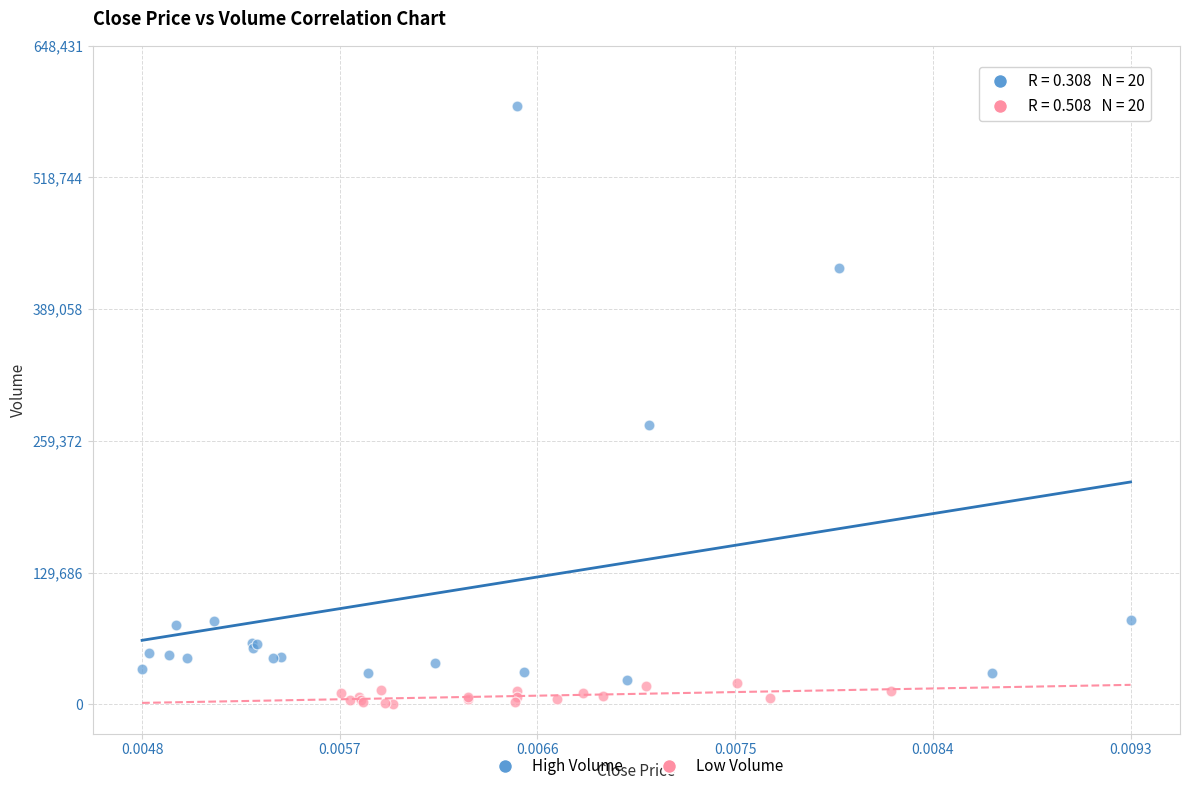

Which series has the largest Y range (max minus min)?

High Volume